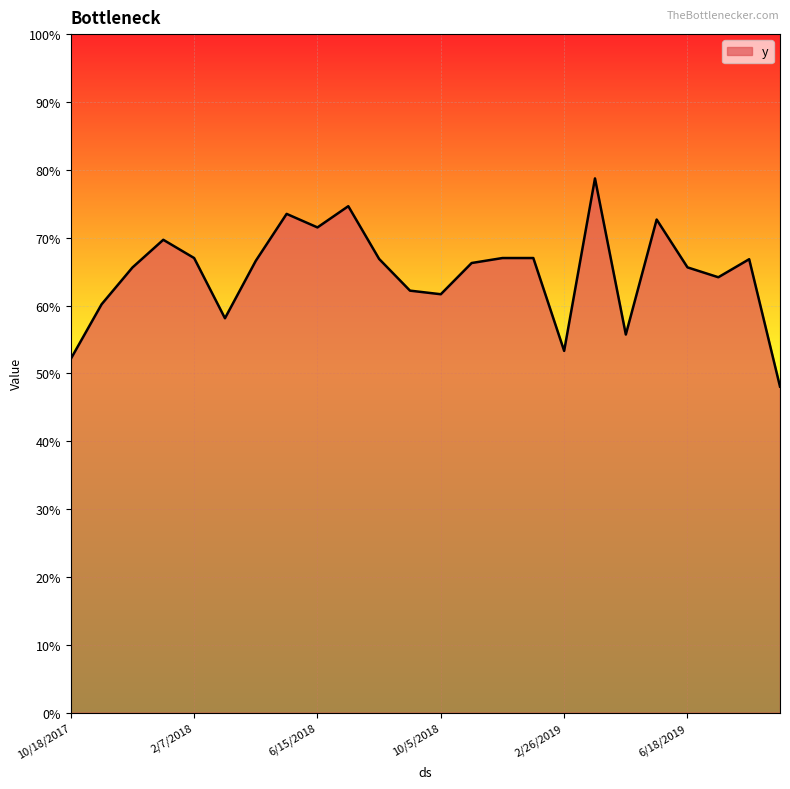

Where is the first local maximum?

1/6/2018